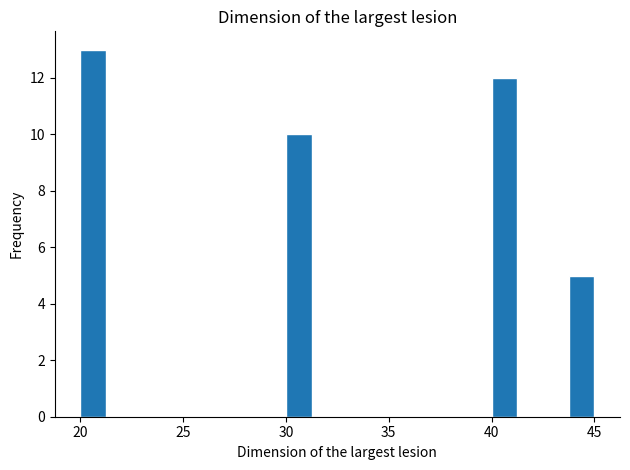

Around what value on the x-axis is the tallest bar? Give the approximate position of its centre, as read against the axis.

20.5